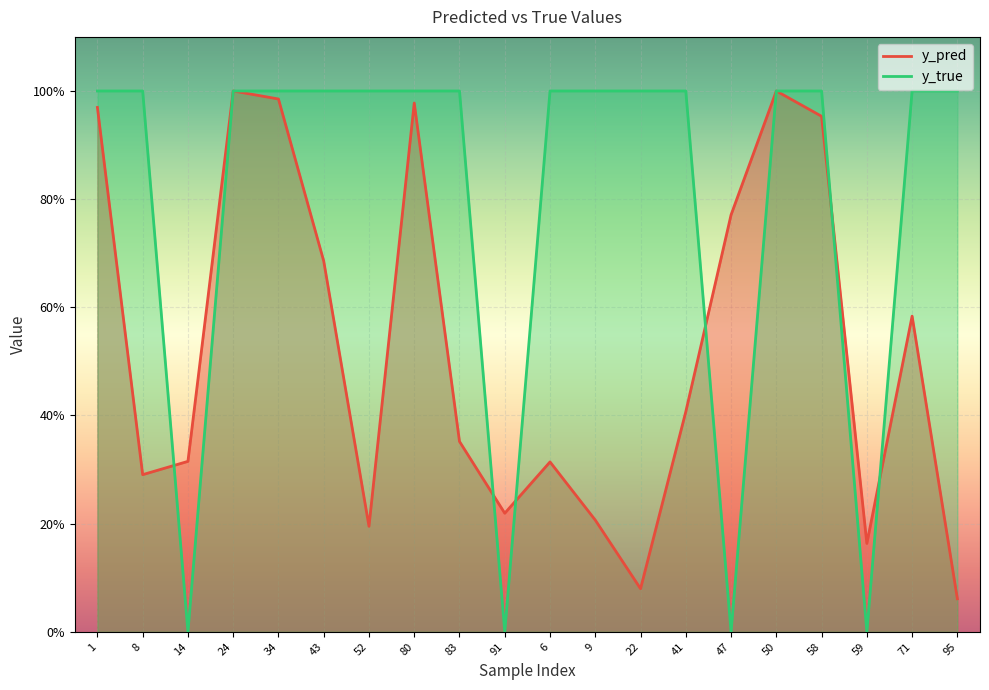

Which category has the lowest value in the y_true series?

14